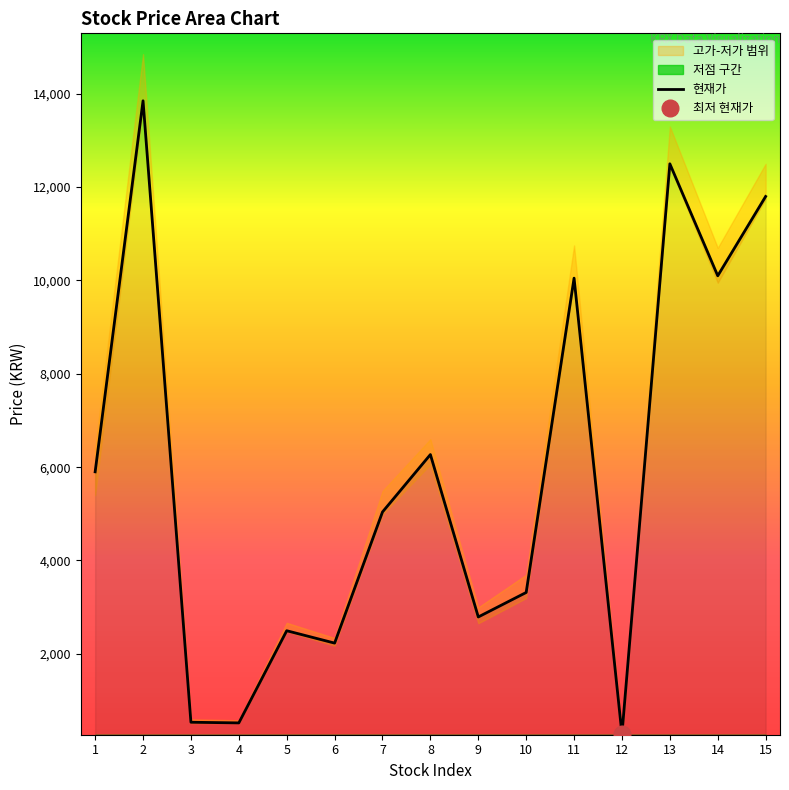

Which has a higher value, 15 or 3?

15